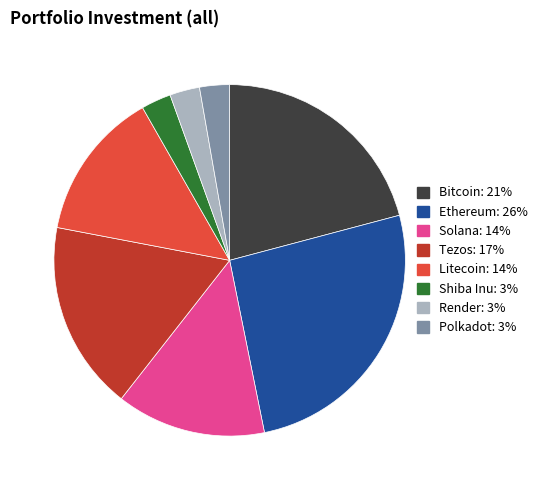

Is Bitcoin the majority of the pie?

No